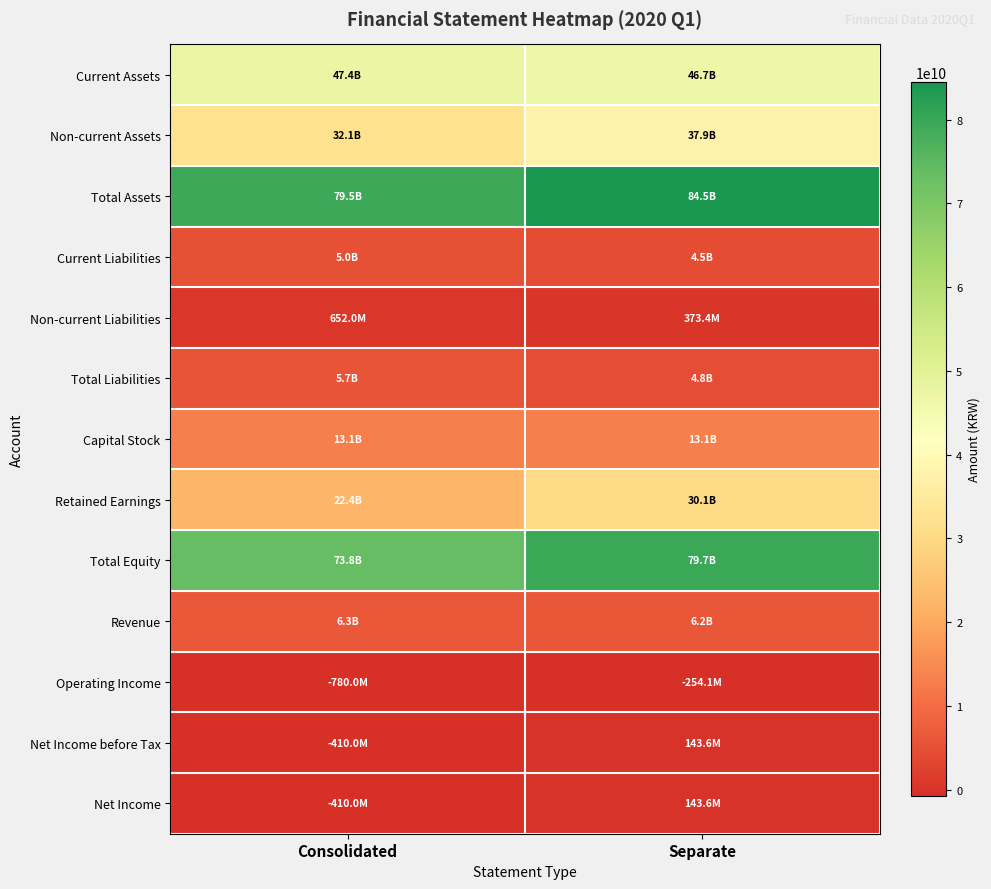

Which has a higher value, Consolidated or Separate?

Consolidated